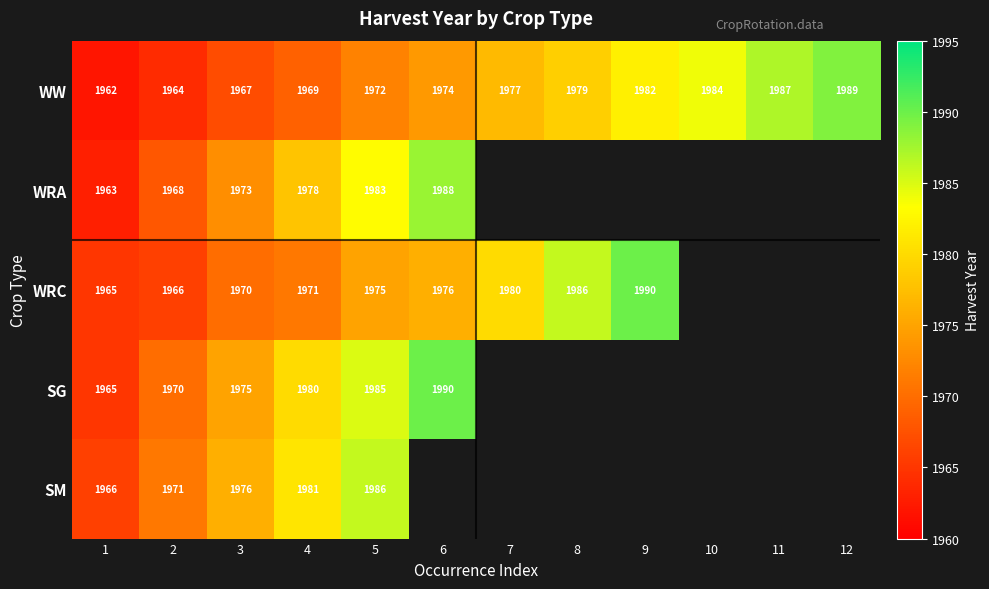

Is it true that SG equals 3005 at 4?

False